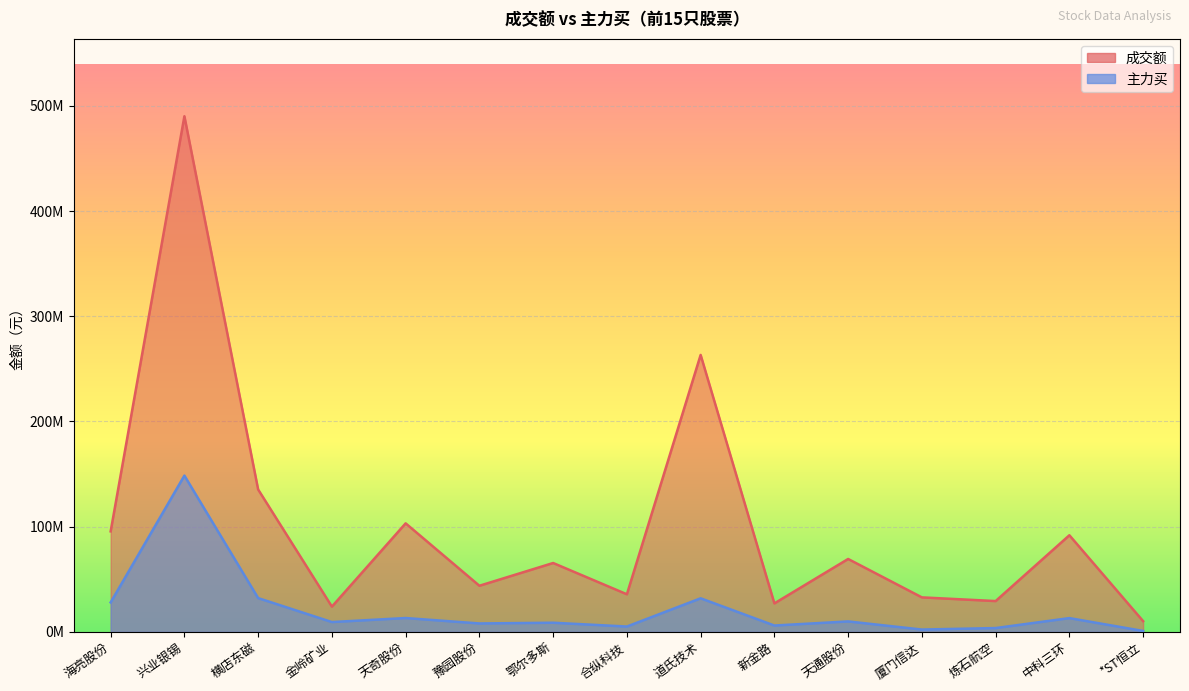

Which series has the largest total across all categories?

成交额